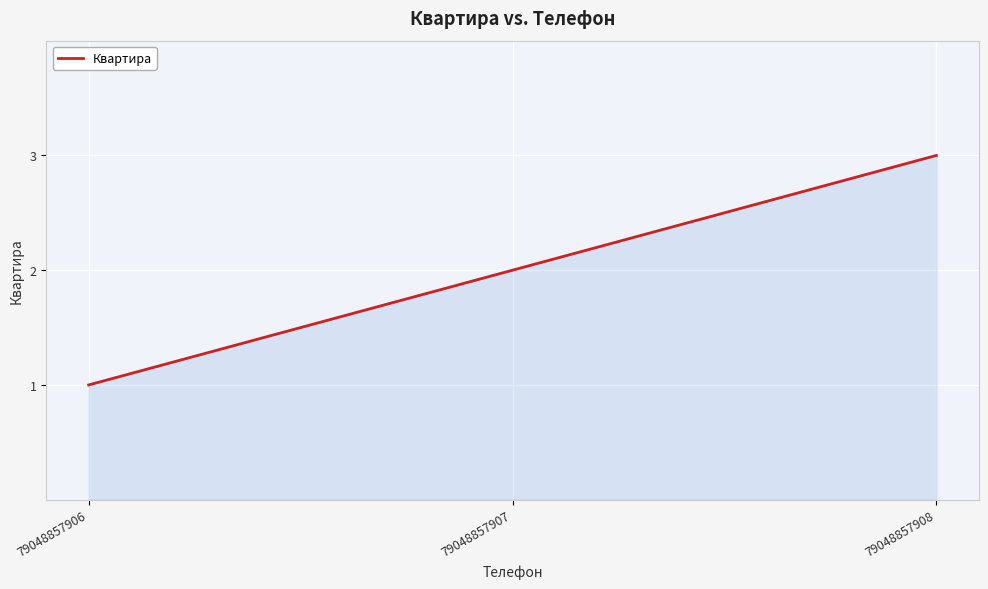

What is the minimum value shown in the chart?

1